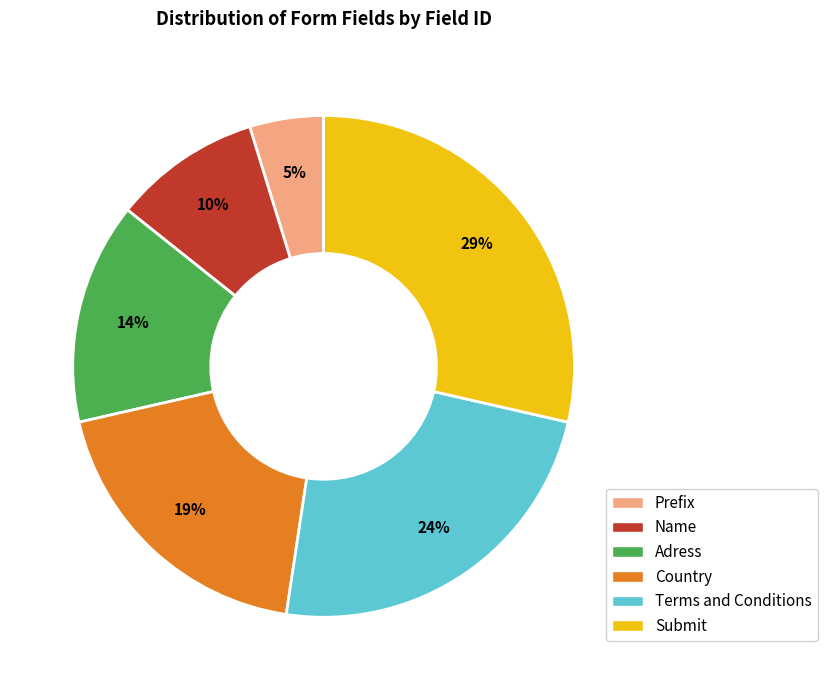

How many segments does this pie chart have?

6